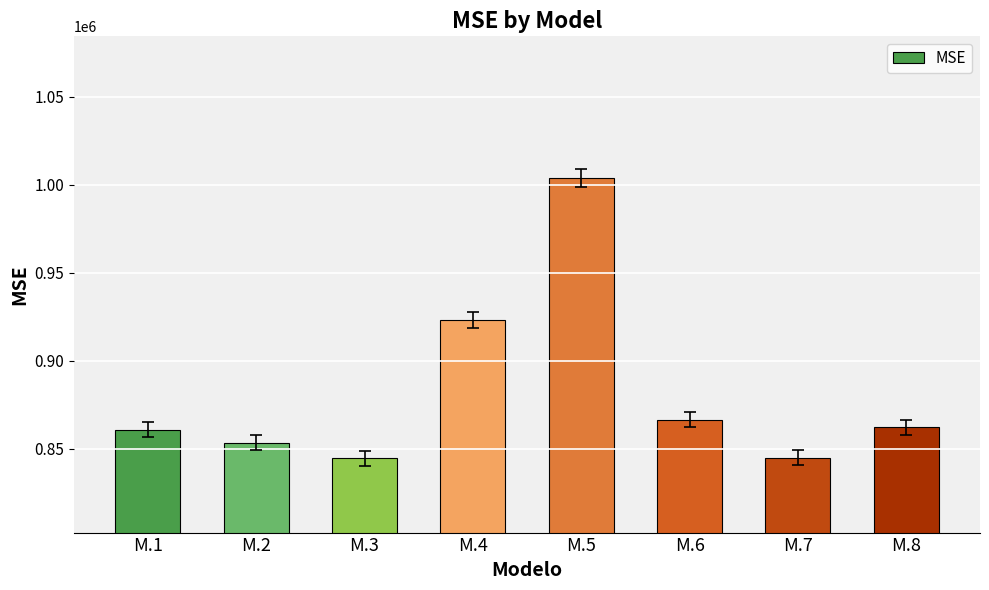

Approximately how many times larger is the value at M.7 compared to M.5?

0.8